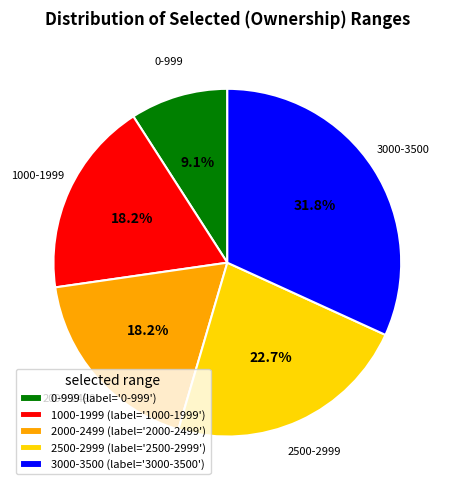

Does any single category account for the majority?

No